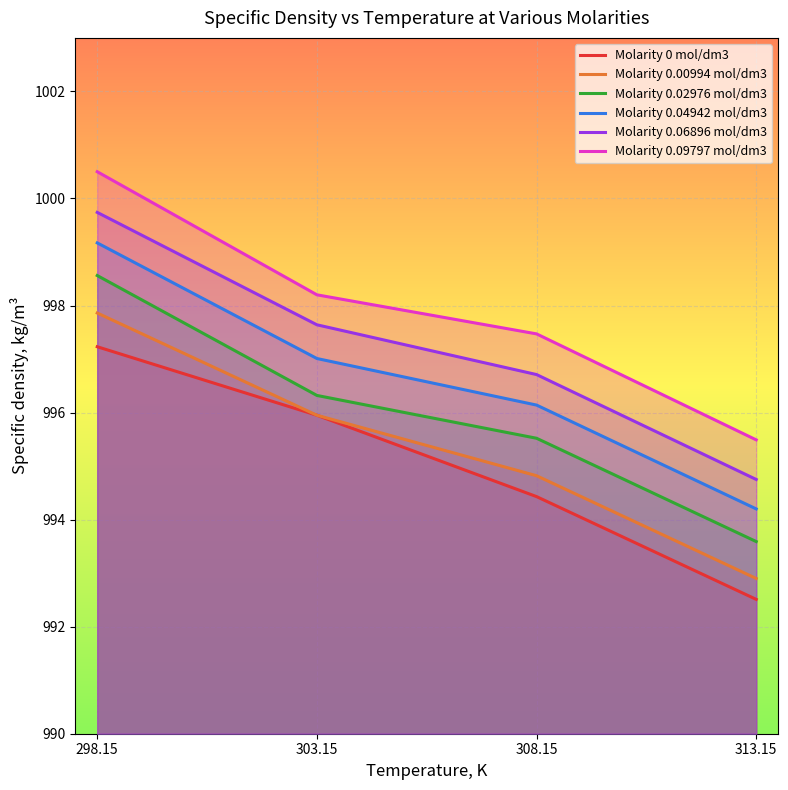

Reading left to right, extract all data points from this chart.

Molarity 0 mol/dm3: 997.2	996.0	994.4	992.5
Molarity 0.00994 mol/dm3: 997.9	996.0	994.8	992.9
Molarity 0.02976 mol/dm3: 998.6	996.3	995.5	993.6
Molarity 0.04942 mol/dm3: 999.2	997.0	996.1	994.2
Molarity 0.06896 mol/dm3: 999.7	997.6	996.7	994.8
Molarity 0.09797 mol/dm3: 1000.5	998.2	997.5	995.5